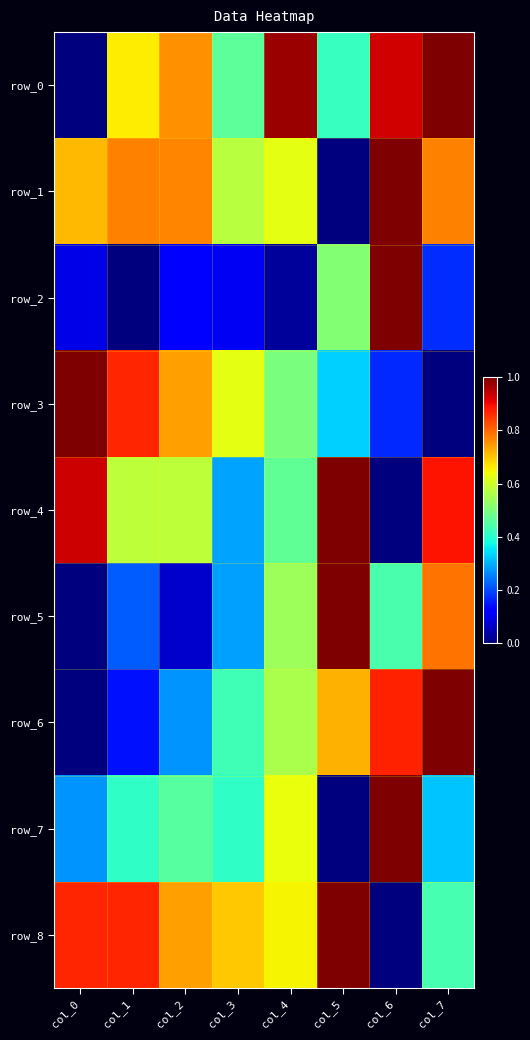

Rank the categories by row_7 value from lowest to highest.

col_5, col_0, col_7, col_1, col_3, col_2, col_4, col_6